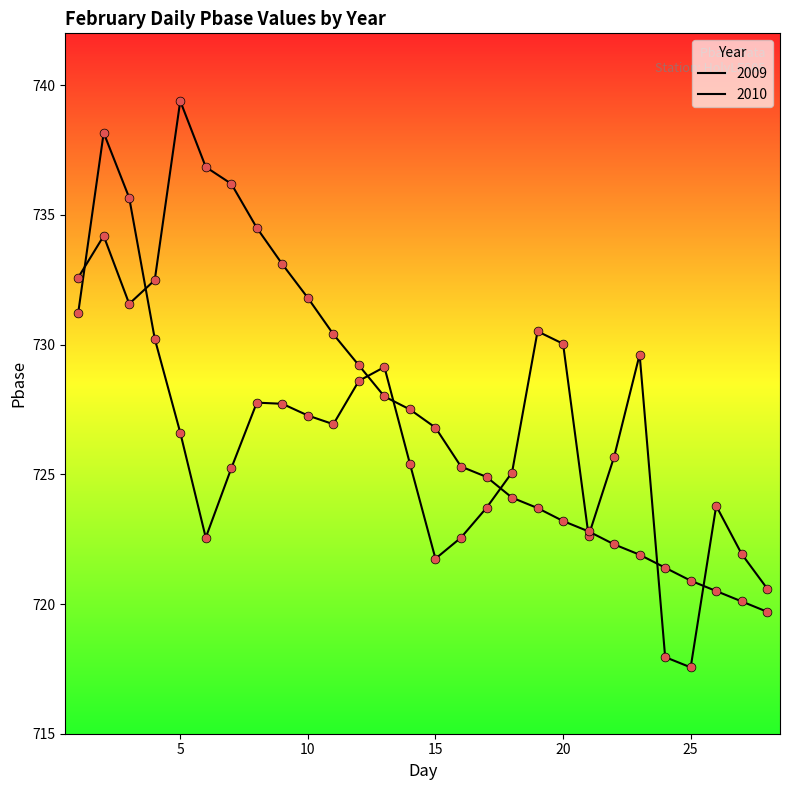

Is this an area chart (filled region under the line)?

No